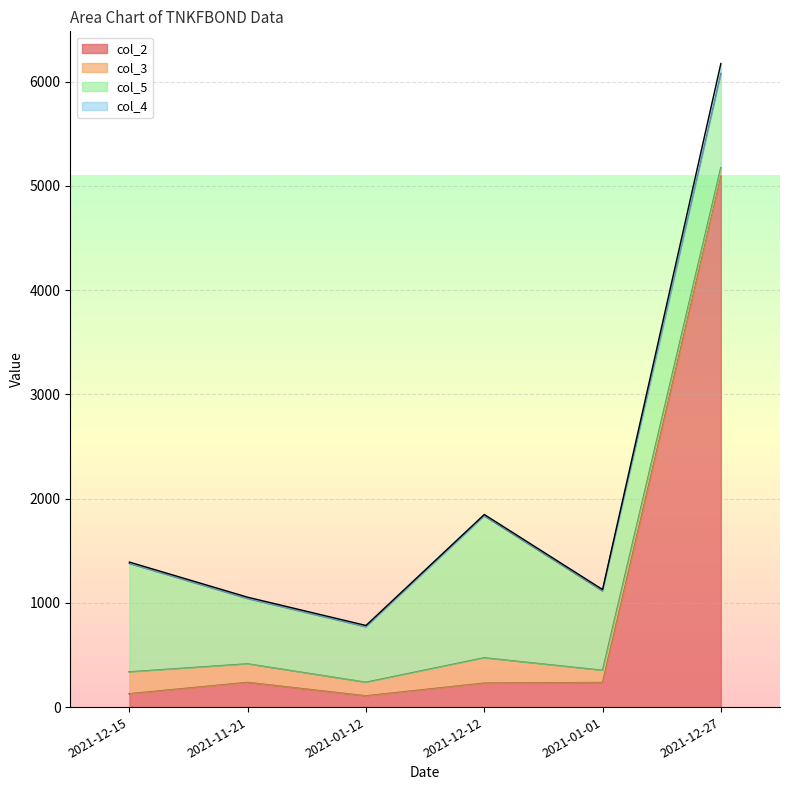

Does the chart display data point markers on the line(s)?

No